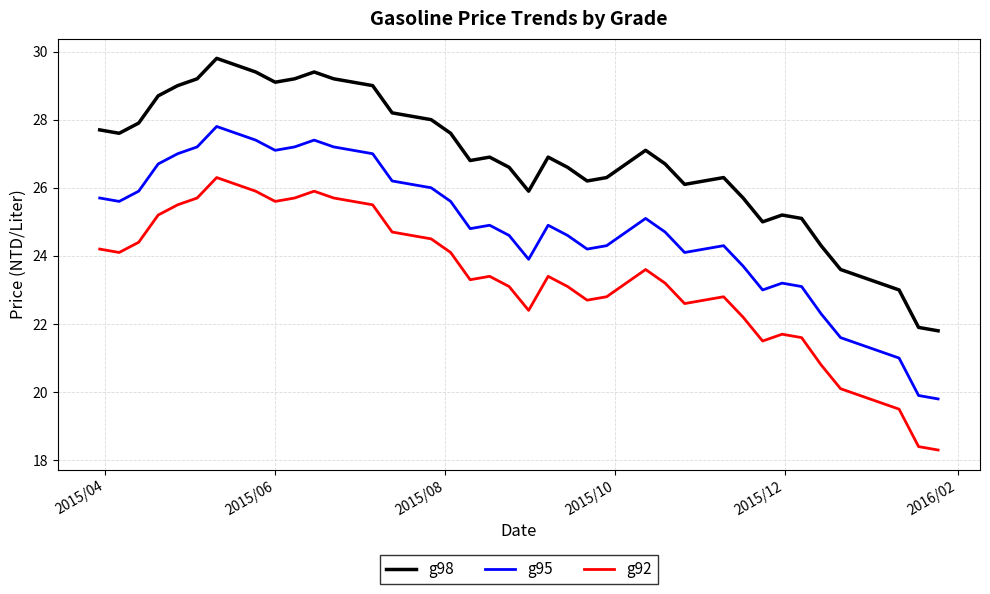

List the series in order of their overall mean, lowest first.

g92, g95, g98